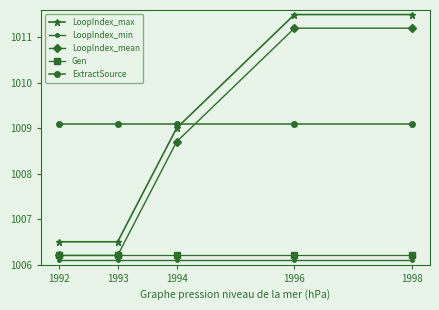

Is the value of LoopIndex_mean at 1996 greater than the value of LoopIndex_min at 1996?

Yes